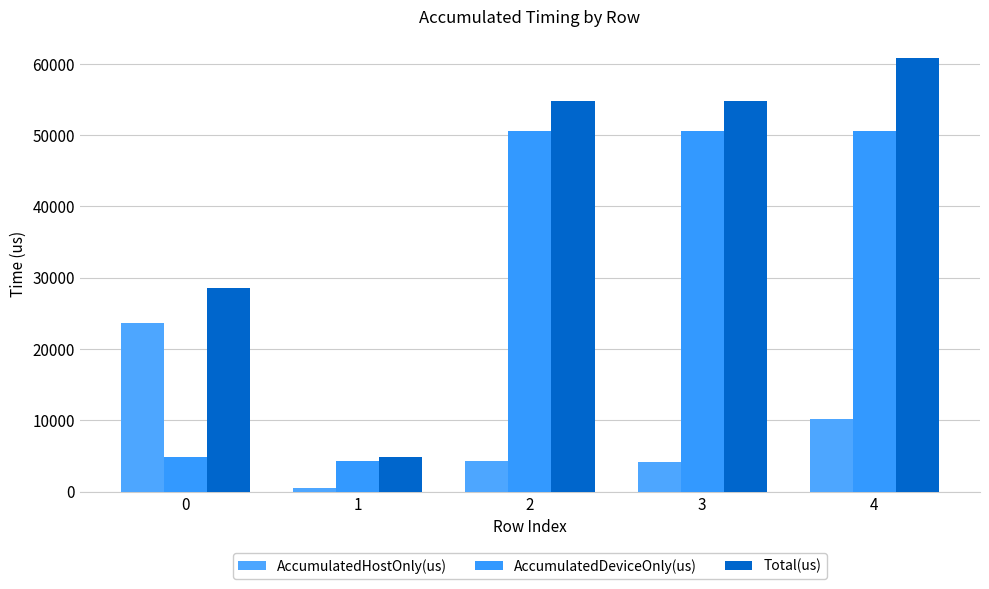

List the series in order of their peak value, lowest first.

AccumulatedHostOnly(us), AccumulatedDeviceOnly(us), Total(us)